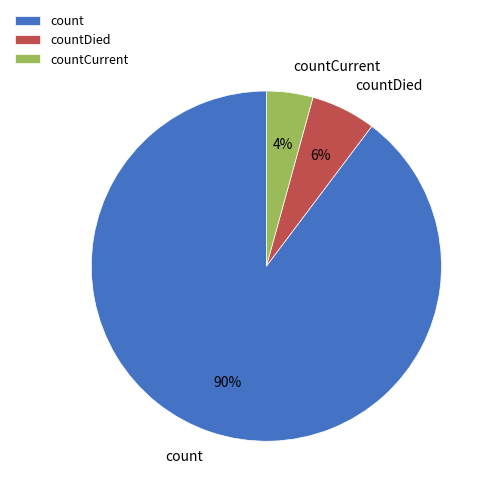

The count slice represents 90% of the pie. True or false?

True